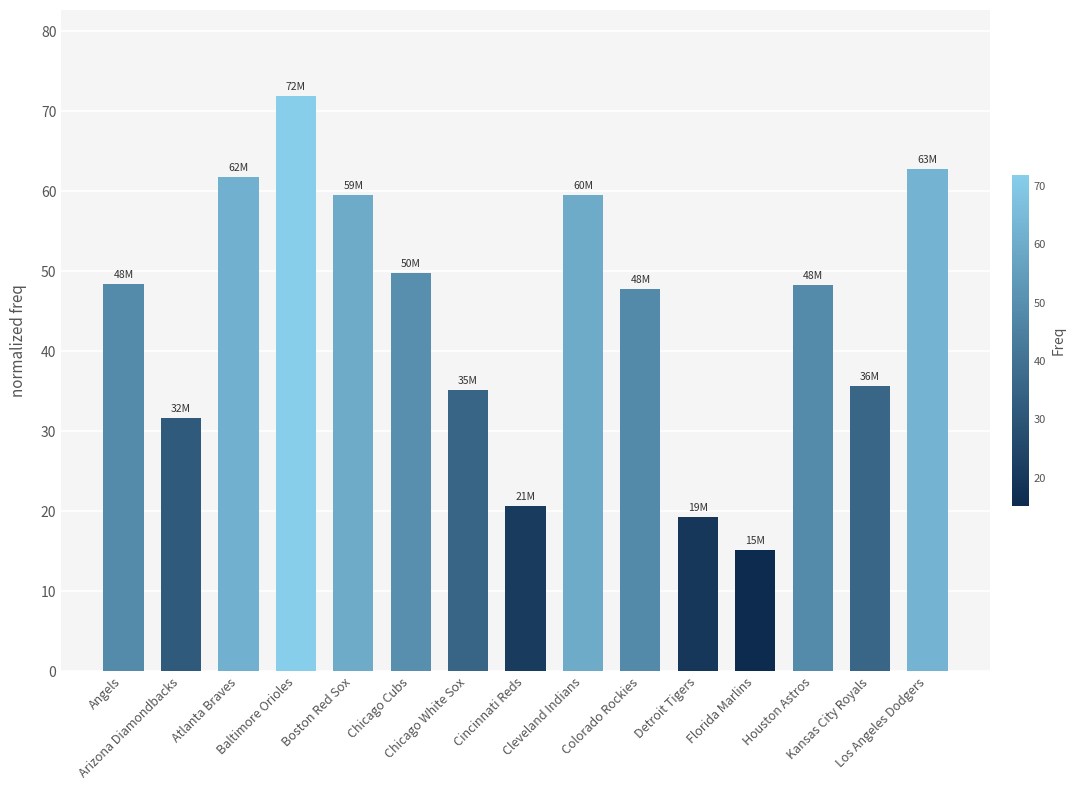

What is the value of the 12th bar from the left?

15.1